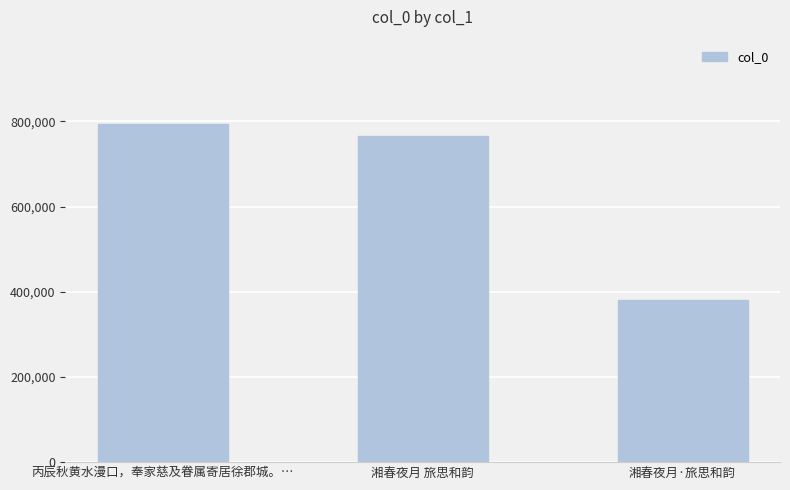

What is the smallest value displayed?

380643